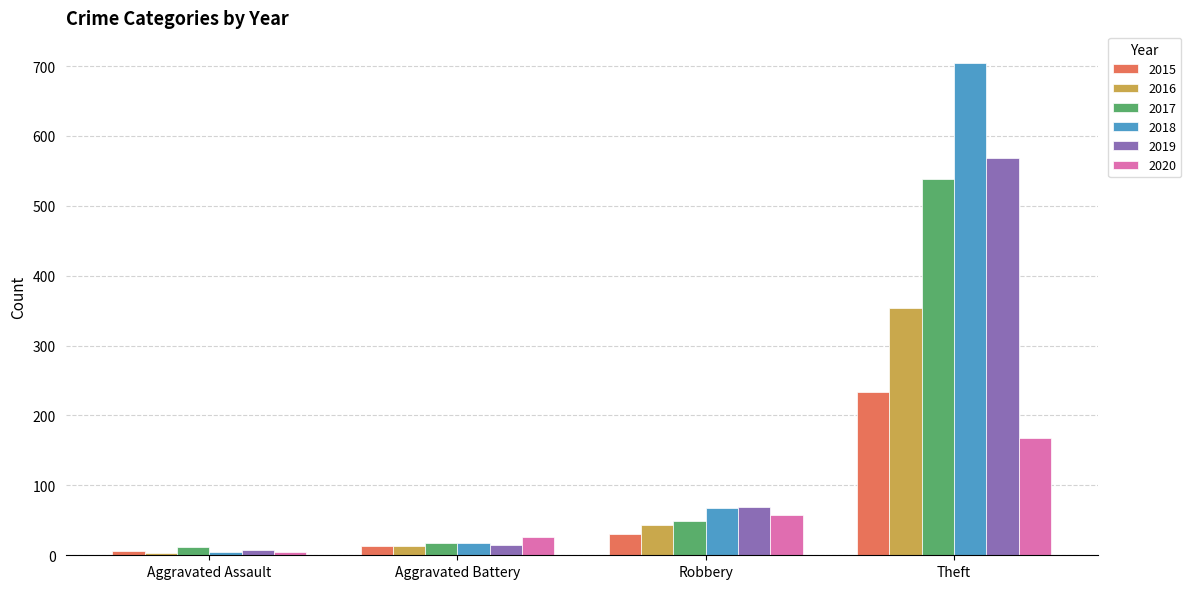

At which label is 2015 closest to 119?

Robbery